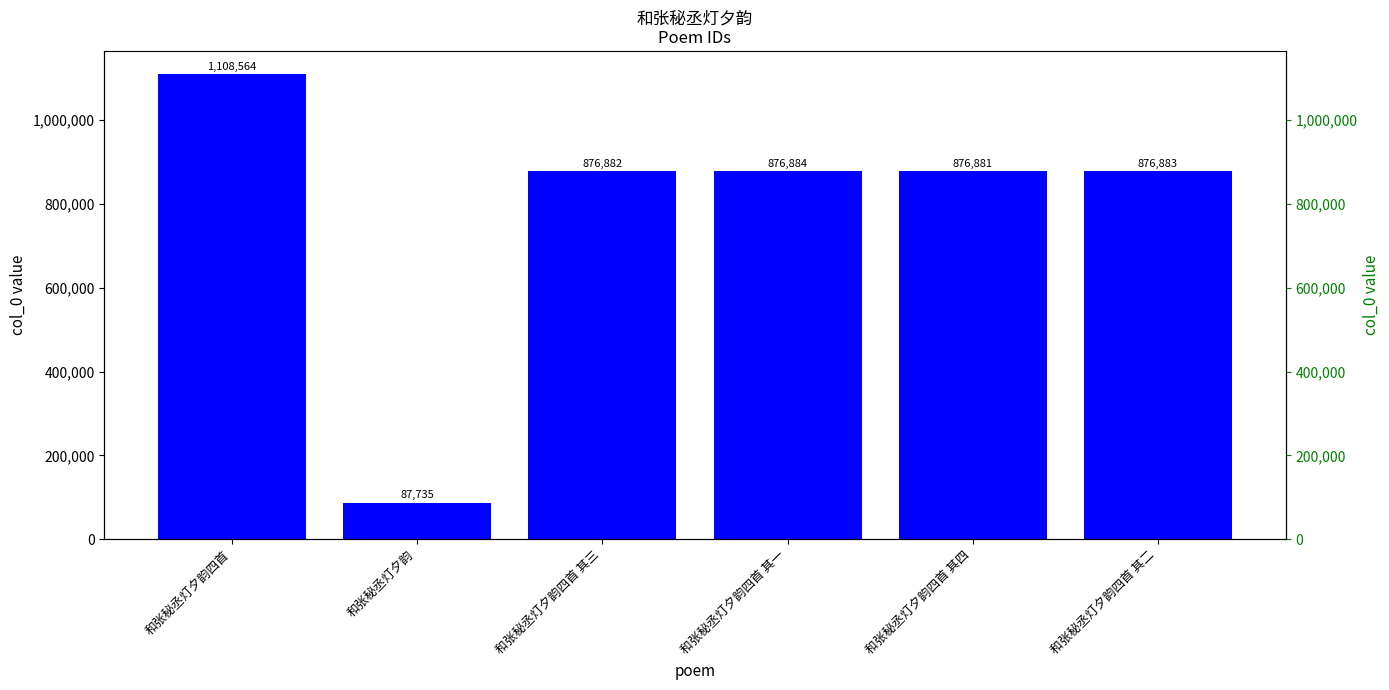

Rank the categories by value from highest to lowest.

和张秘丞灯夕韵四首, 和张秘丞灯夕韵四首 其一, 和张秘丞灯夕韵四首 其二, 和张秘丞灯夕韵四首 其三, 和张秘丞灯夕韵四首 其四, 和张秘丞灯夕韵